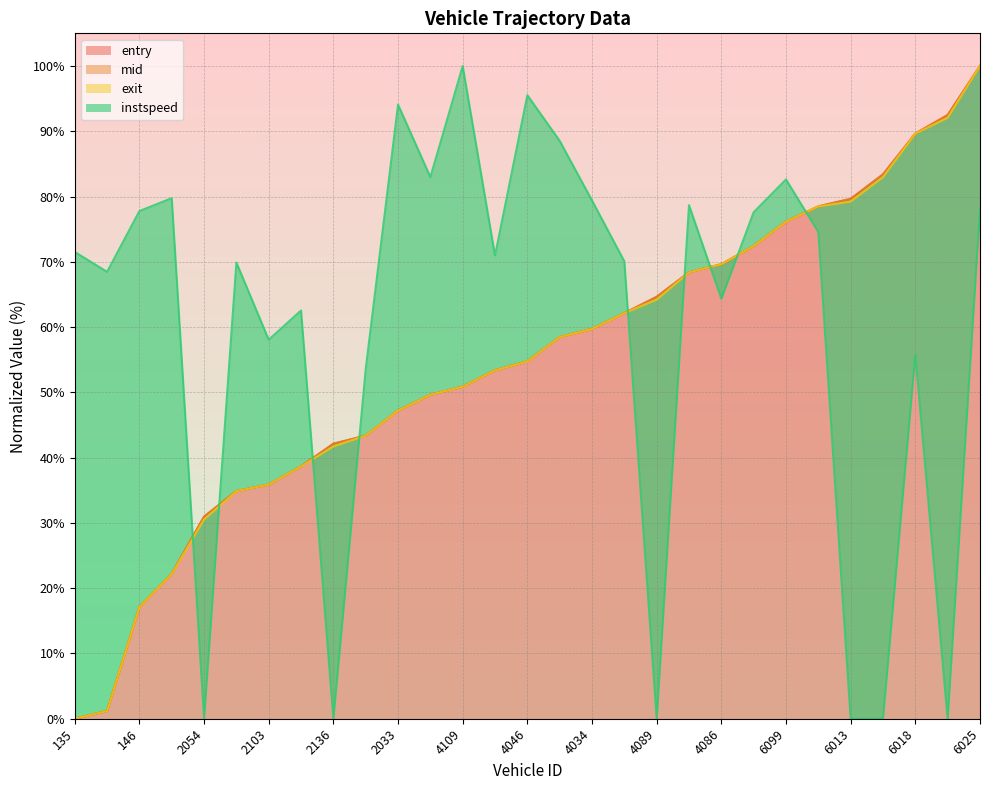

Reading right to left, transcribe all the data shown in this chart.

entry: 6025=100.0	6016=92.5	6018=89.6	6135=83.4	6013=79.6	6010=78.5	6099=76.1	4106=72.4	4086=69.6	4102=68.4	4089=64.6	4008=62.1	4034=59.7	4041=58.5	4046=54.7	4151=53.4	4109=50.9	2137=49.6	2033=47.2	2102=43.4	2136=42.1	2000=38.7	2103=35.9	2098=34.9	2054=31.0	50=22.2	146=17.1	153=1.2	135=0.0
mid: 6025=100.0	6016=92.5	6018=89.6	6135=83.4	6013=79.6	6010=78.5	6099=76.1	4106=72.4	4086=69.6	4102=68.4	4089=64.6	4008=62.1	4034=59.7	4041=58.5	4046=54.7	4151=53.4	4109=50.9	2137=49.6	2033=47.2	2102=43.4	2136=42.1	2000=38.7	2103=35.9	2098=34.9	2054=31.0	50=22.2	146=17.1	153=1.2	135=0.0
exit: 6025=100.0	6016=92.1	6018=89.6	6135=83.0	6013=79.2	6010=78.5	6099=76.1	4106=72.4	4086=69.6	4102=68.4	4089=64.2	4008=62.1	4034=59.7	4041=58.5	4046=54.7	4151=53.4	4109=50.9	2137=49.6	2033=47.2	2102=43.4	2136=41.7	2000=38.7	2103=35.9	2098=34.9	2054=30.5	50=22.2	146=17.1	153=1.2	135=0.0
instspeed: 6025=78.0	6016=0.0	6018=55.7	6135=0.0	6013=0.0	6010=74.6	6099=82.6	4106=77.6	4086=64.3	4102=78.7	4089=0.0	4008=70.1	4034=79.4	4041=88.5	4046=95.5	4151=71.0	4109=100.0	2137=83.0	2033=94.1	2102=53.6	2136=0.0	2000=62.5	2103=58.1	2098=69.9	2054=0.0	50=79.7	146=77.8	153=68.5	135=71.5